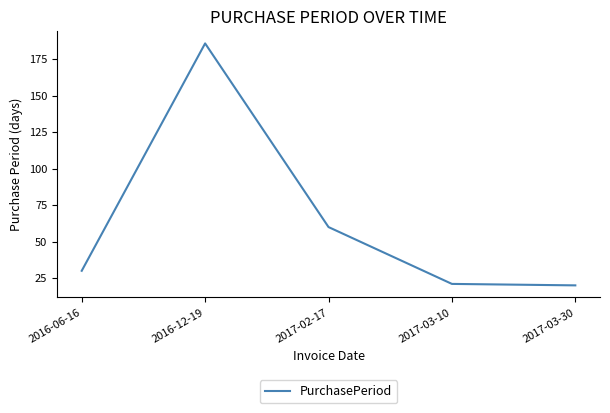

How many categories are shown in the chart?

5